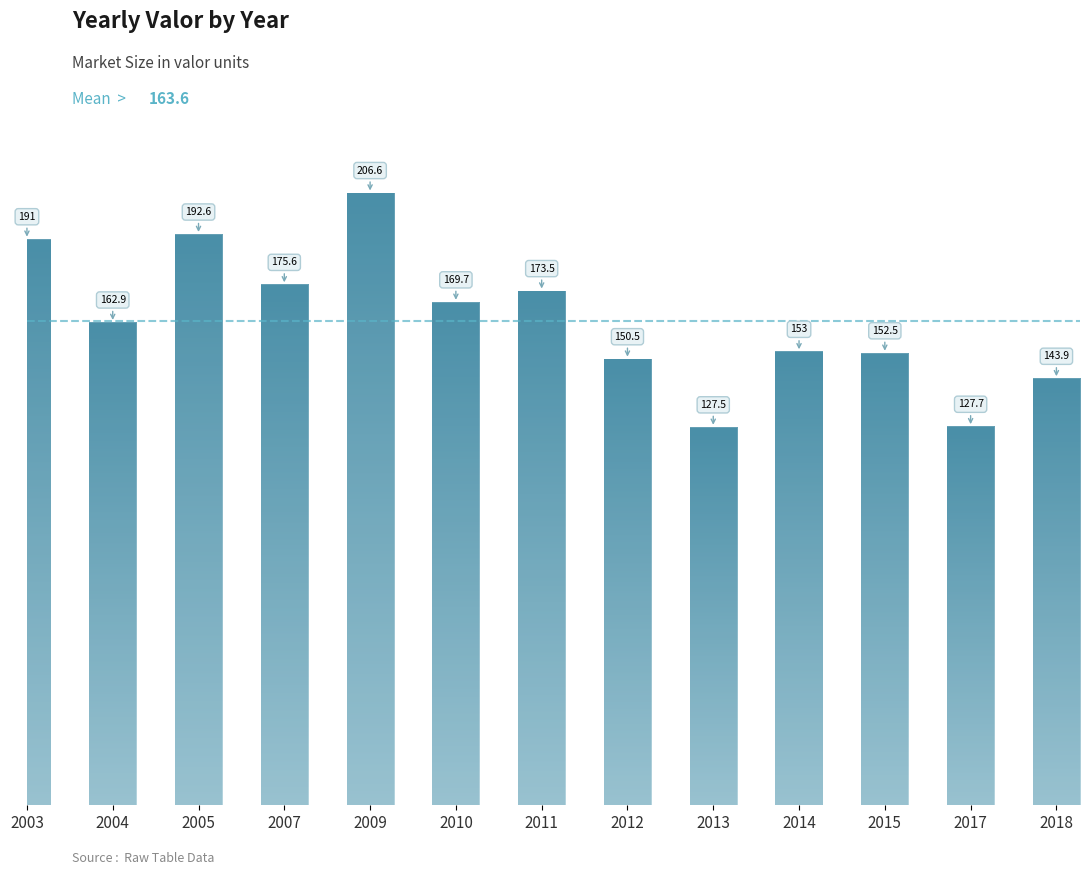

What is the maximum value shown in the chart?

206.6